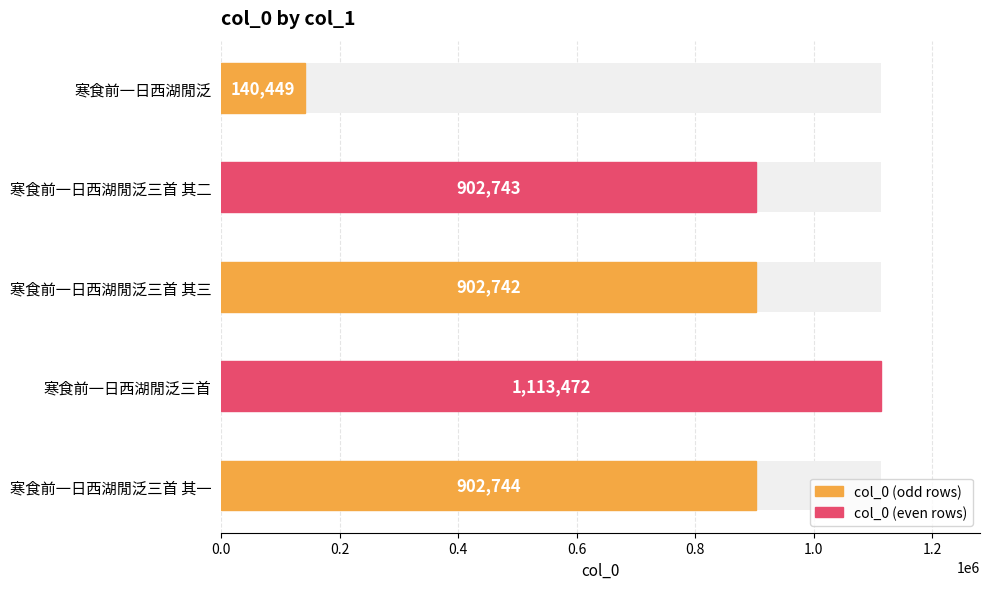

What is the sum of the values at 寒食前一日西湖閒泛三首 其三 and 寒食前一日西湖閒泛三首 其二?

1805485